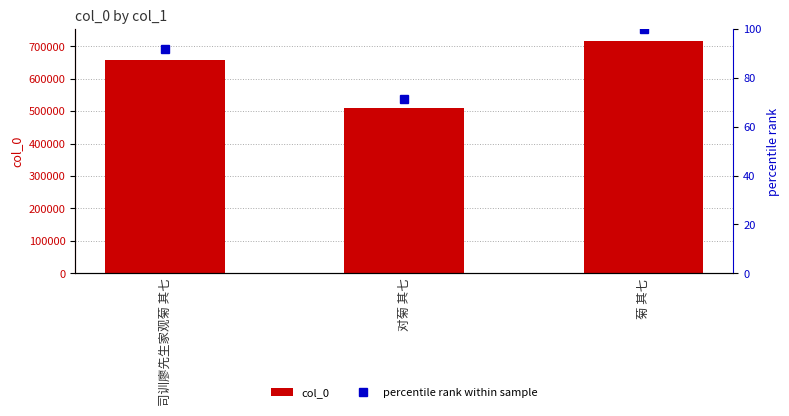

Is it true that col_0 equals 657447.0 at 司训廖先生家观菊 其七?

True